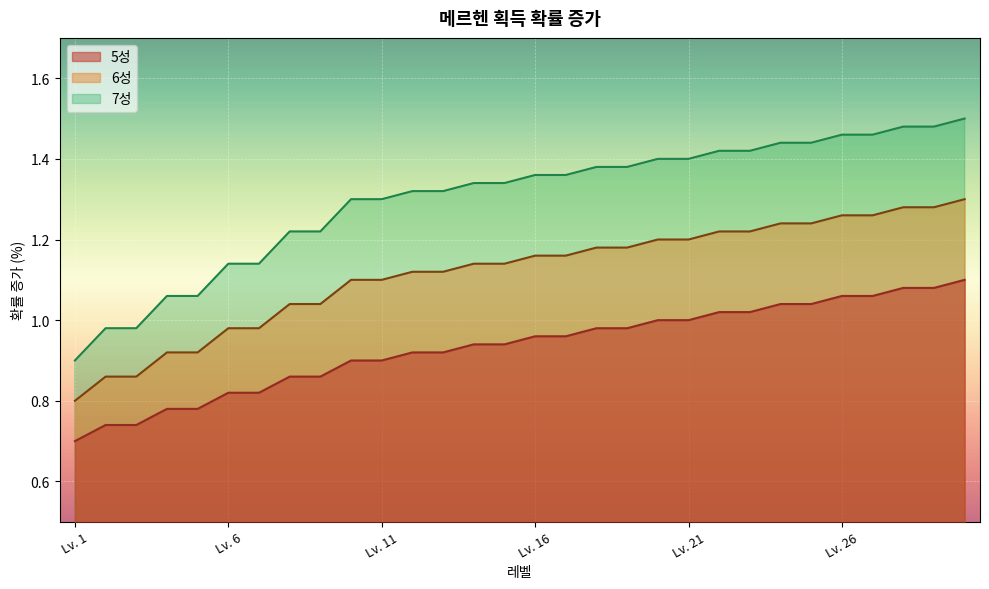

Which category has the lowest value across all series?

Lv. 1